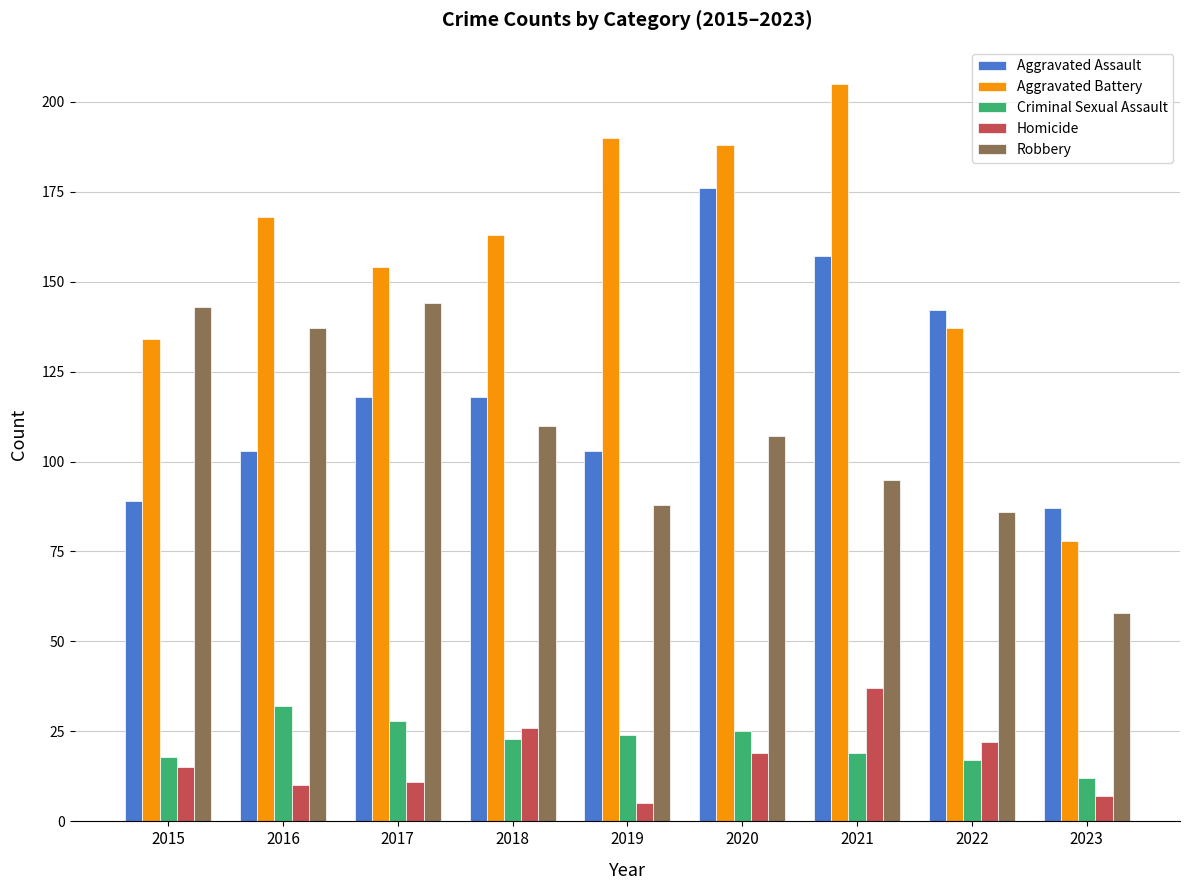

Which series has the largest range (max minus min)?

Aggravated Battery